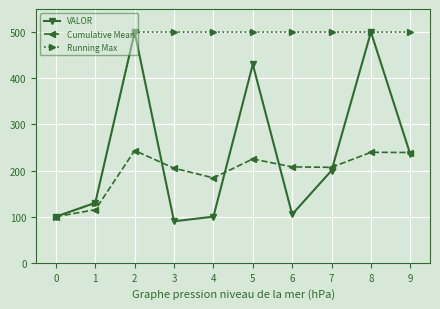

What is the difference between the Cumulative Mean values at 0 and 8?

139.4